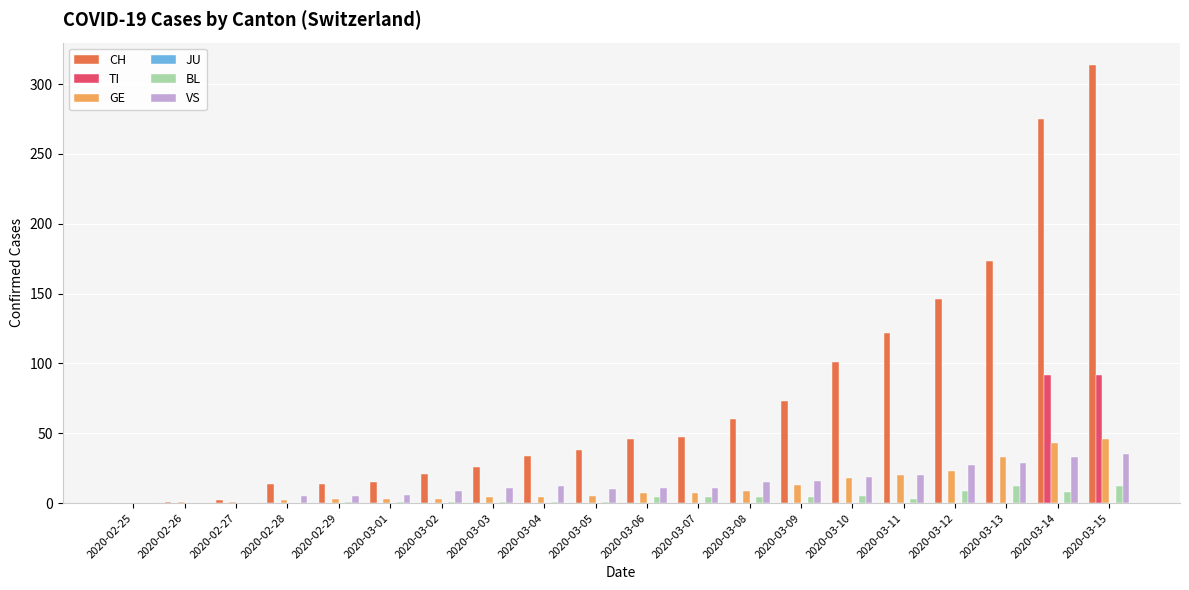

At which category is the sum across all series the highest?

2020-03-15